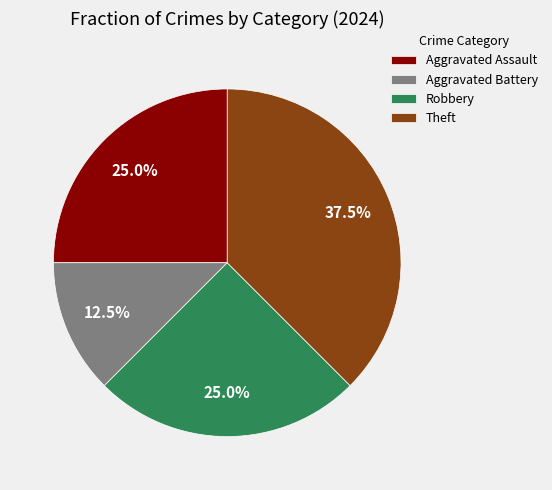

What is the largest slice in the pie chart?

Theft